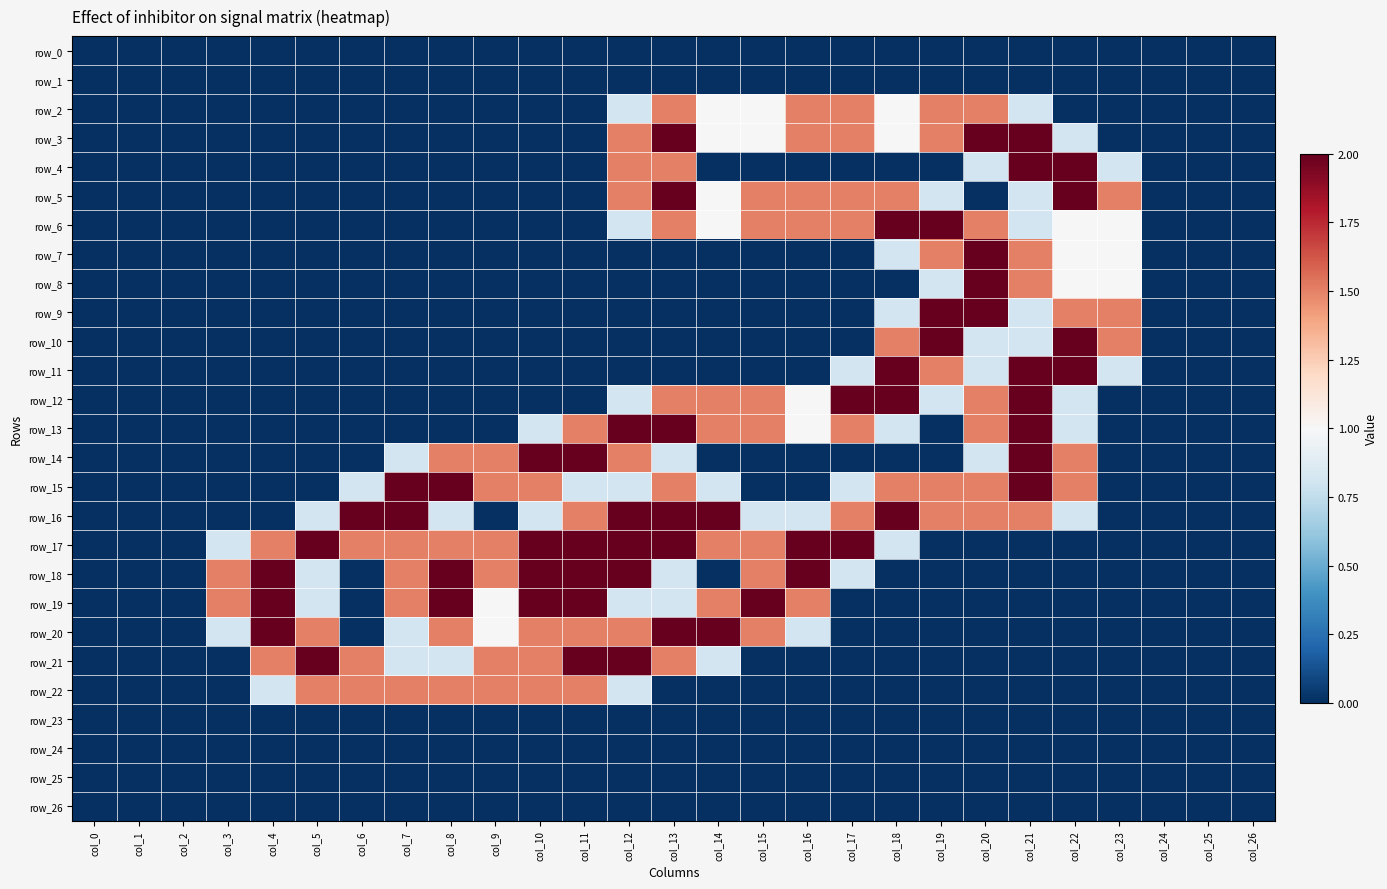

Which has a higher value, col_24 or col_25?

col_24